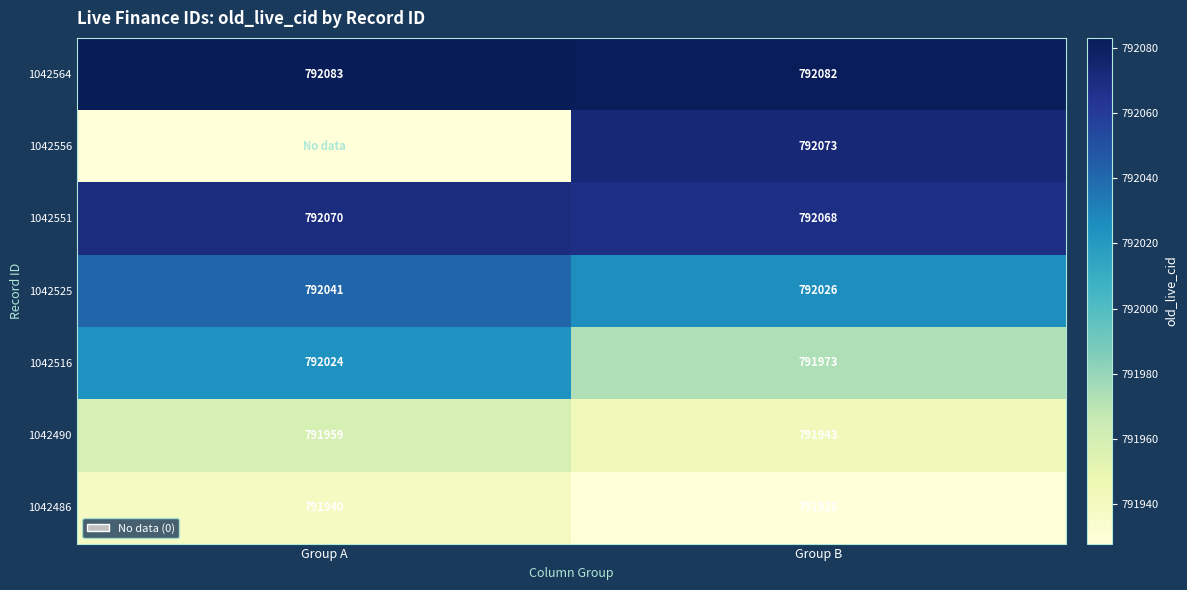

What is the sum of the 1042516 values at Group B and Group A?

1583997